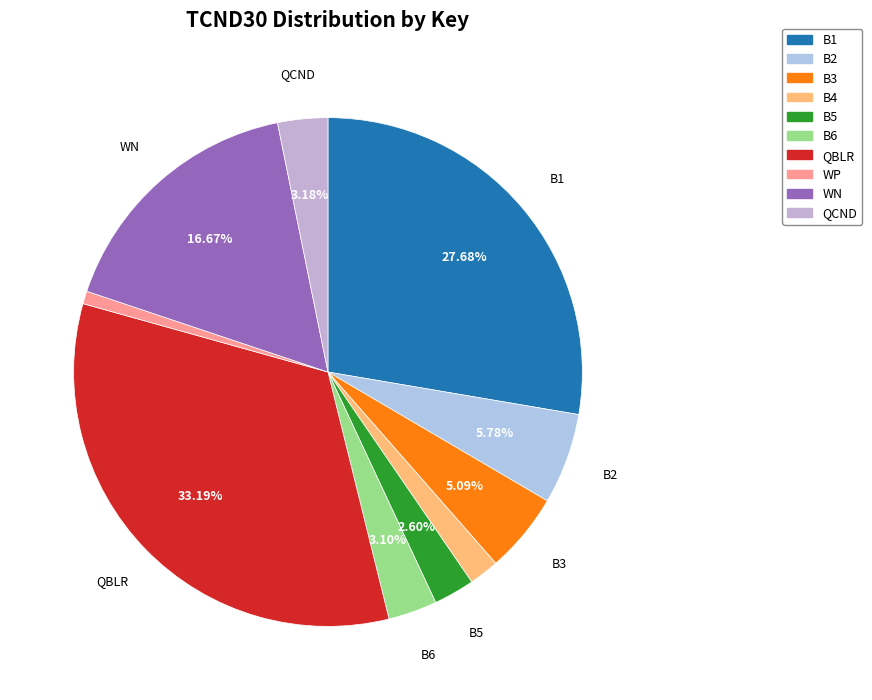

Is QCND the majority of the pie?

No